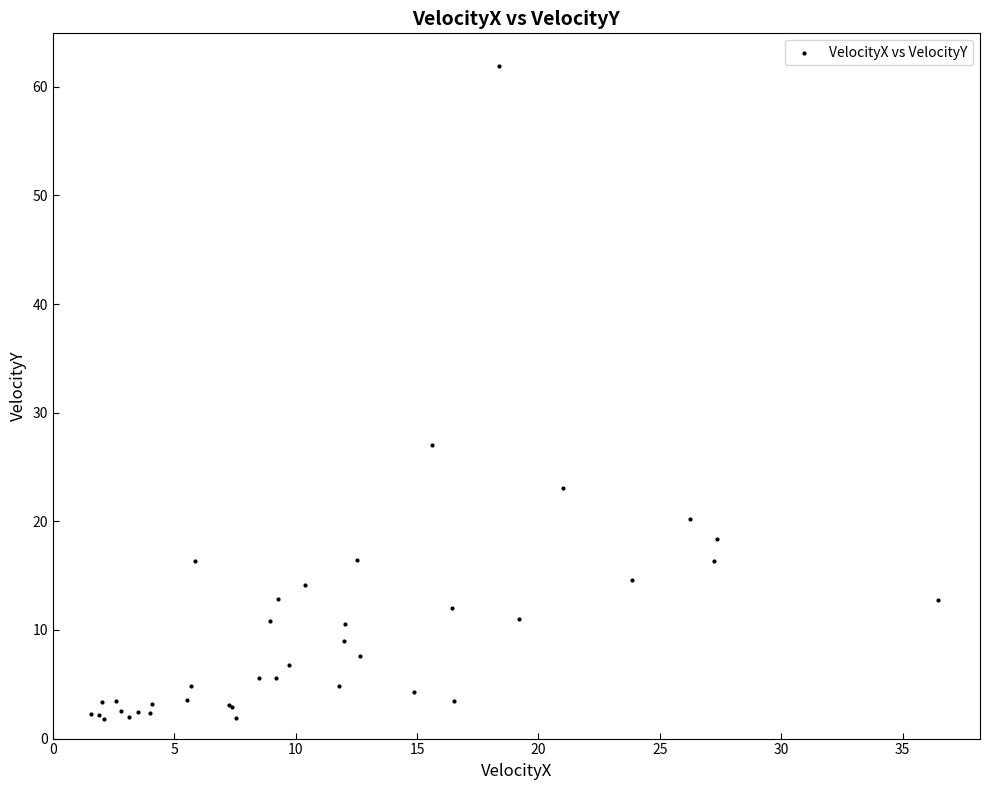

What Y value in the scatter plot is closest to 31?

27.1